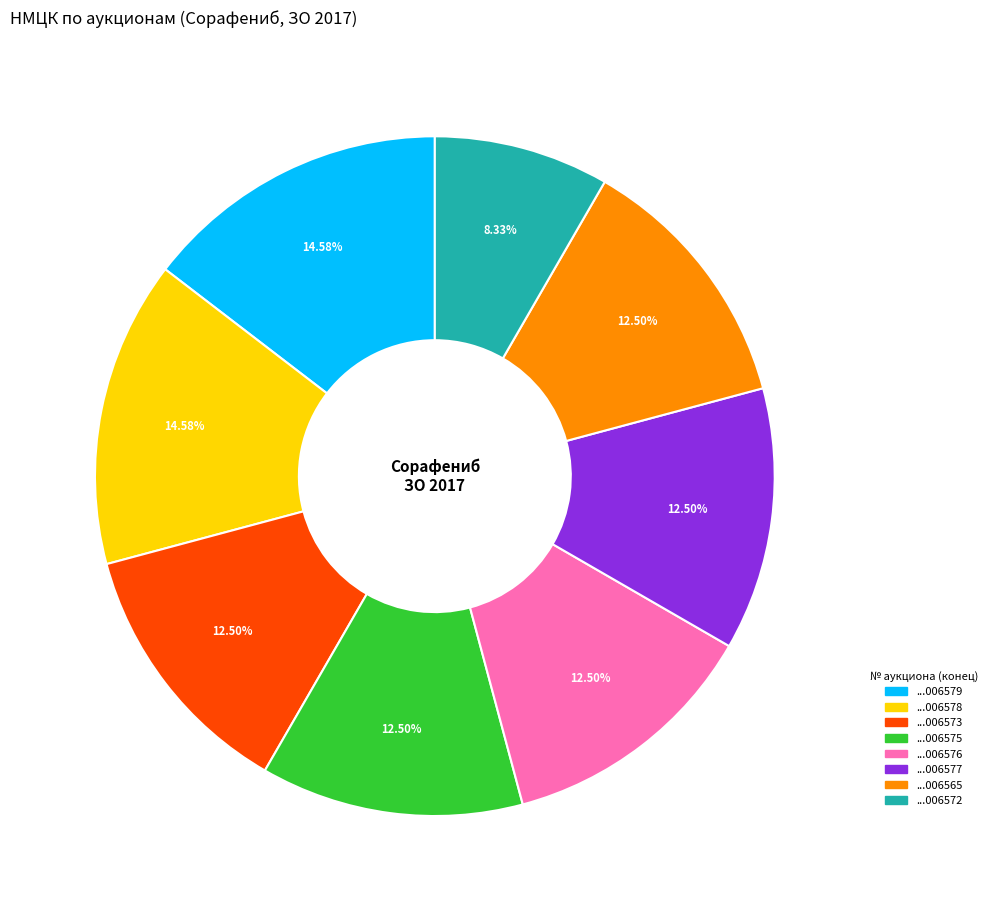

Is there a majority slice in this chart?

No